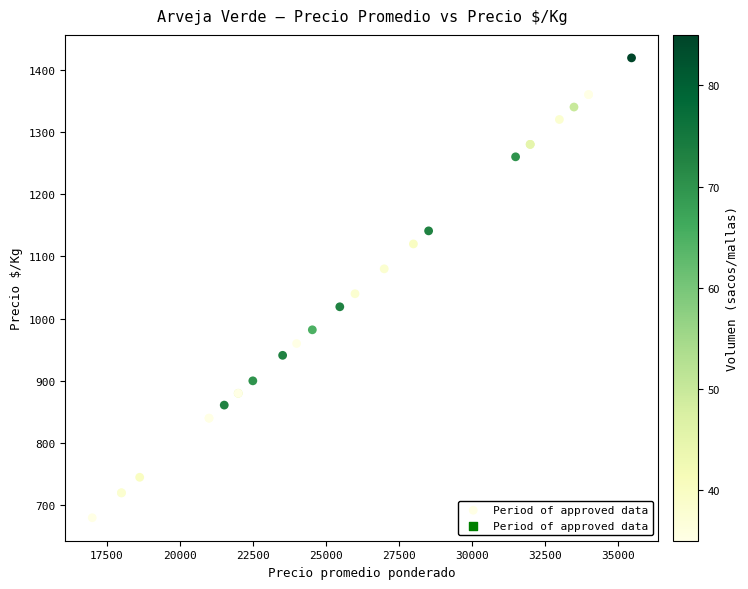

What Y value in the scatter plot is closest to 1049?

1040